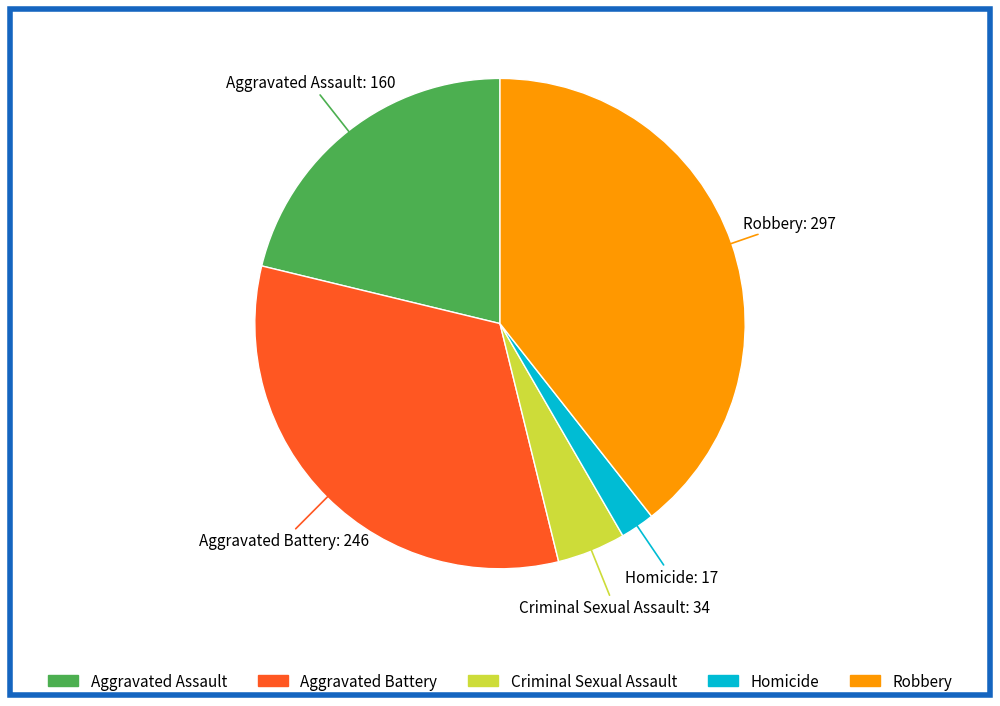

Does Aggravated Assault account for over 50% of the chart?

No